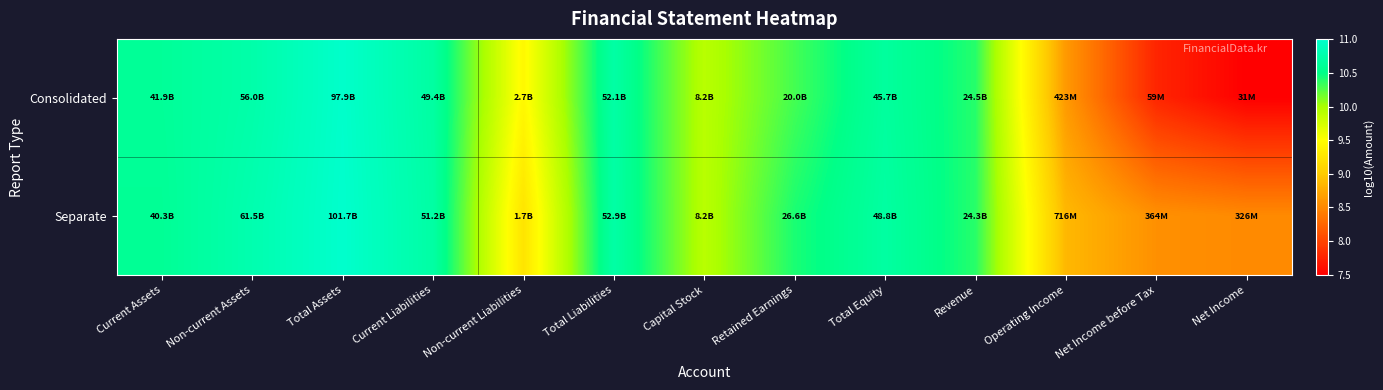

Which has a higher value, Revenue or Total Equity?

Total Equity